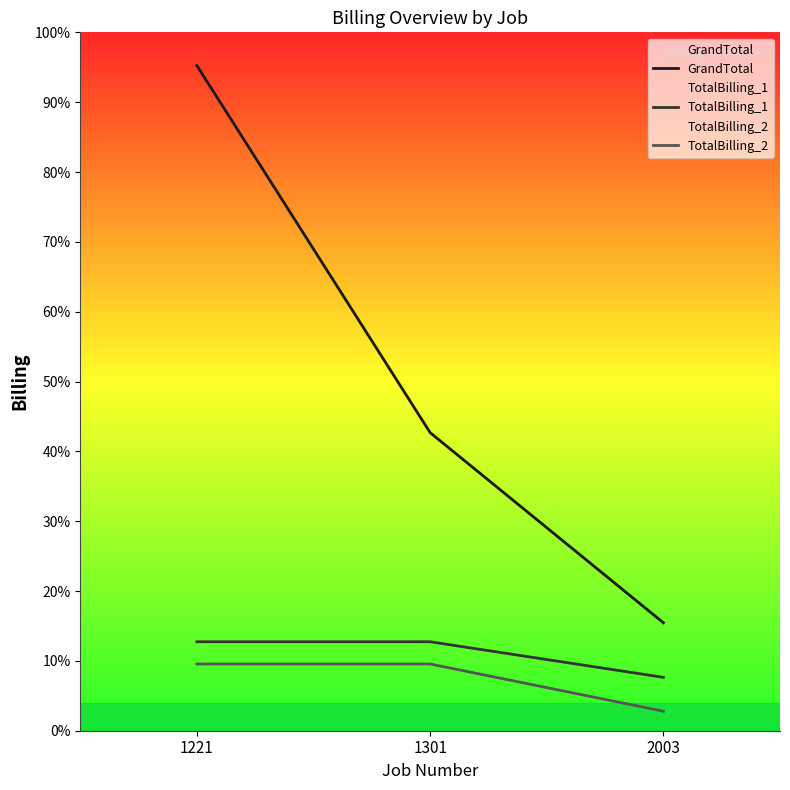

Reading right to left, transcribe all the data shown in this chart.

GrandTotal: 2003=12133.2	1301=33500.0	1221=74750.0
TotalBilling_1: 2003=6000.0	1301=10000.0	1221=10000.0
TotalBilling_2: 2003=2190.5	1301=7500.0	1221=7500.0